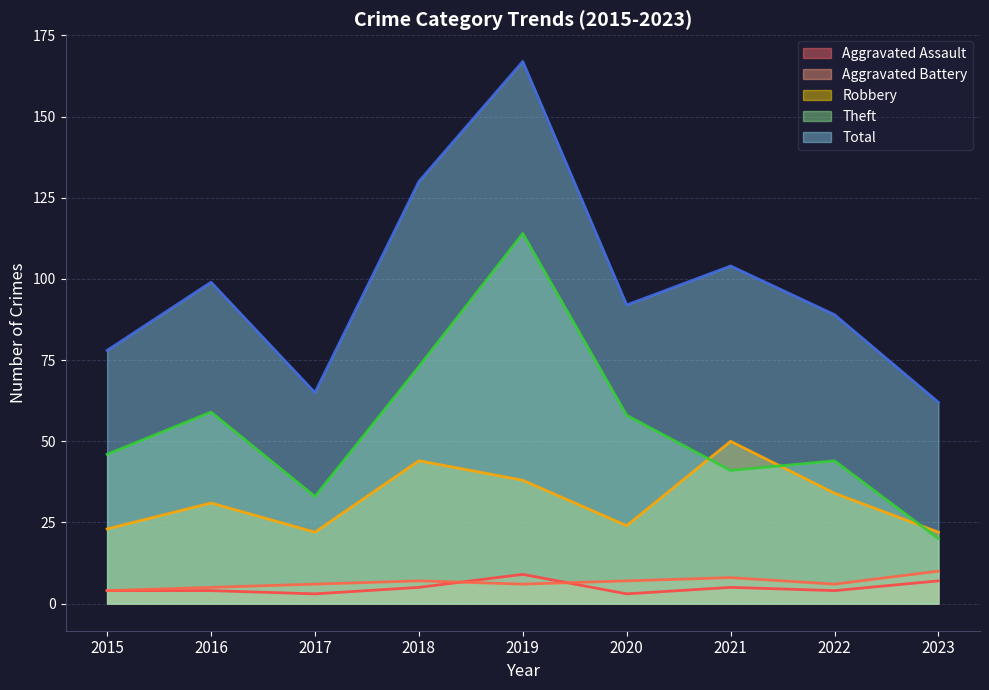

What is the difference between the second highest and second lowest values in the Aggravated Assault series?

4